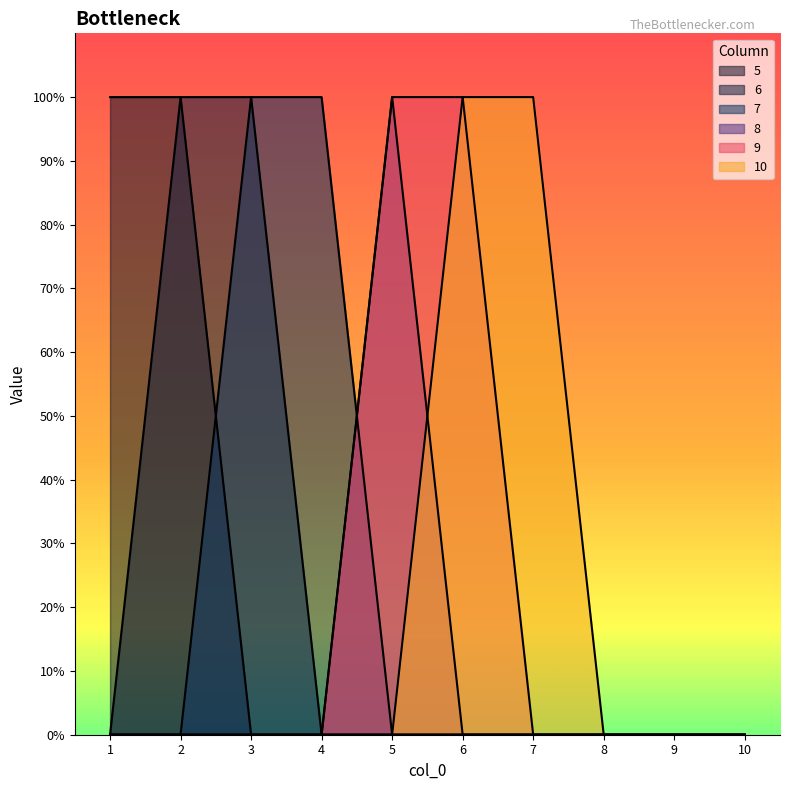

Between 6 and 1, which is larger?

1